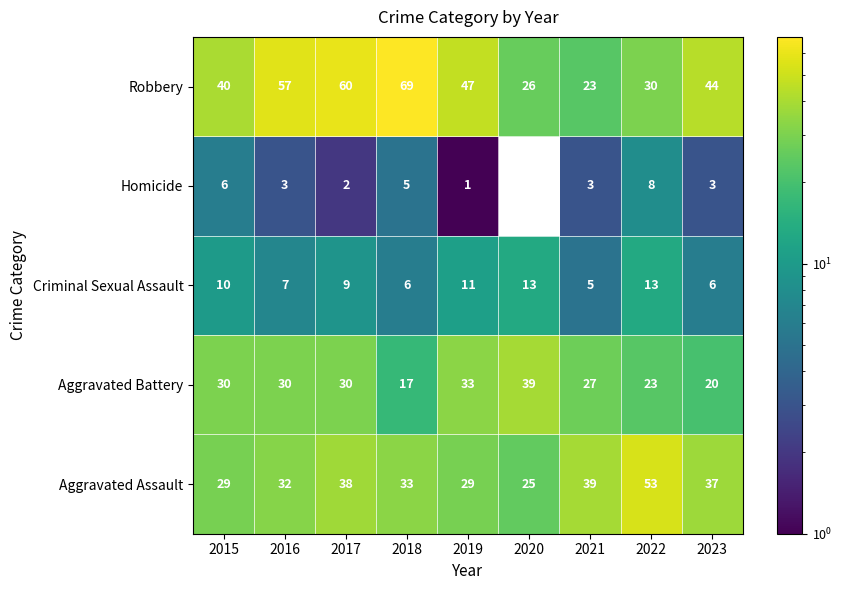

Which label corresponds to the smallest value in the chart?

2020